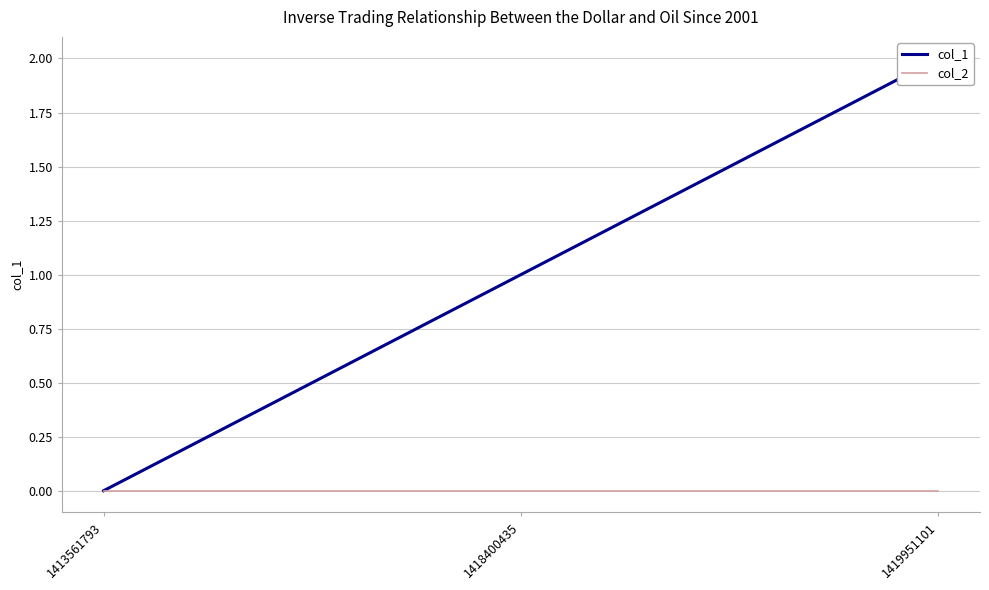

Rank the categories by col_2 value from highest to lowest.

1413561793, 1418400435, 1419951101